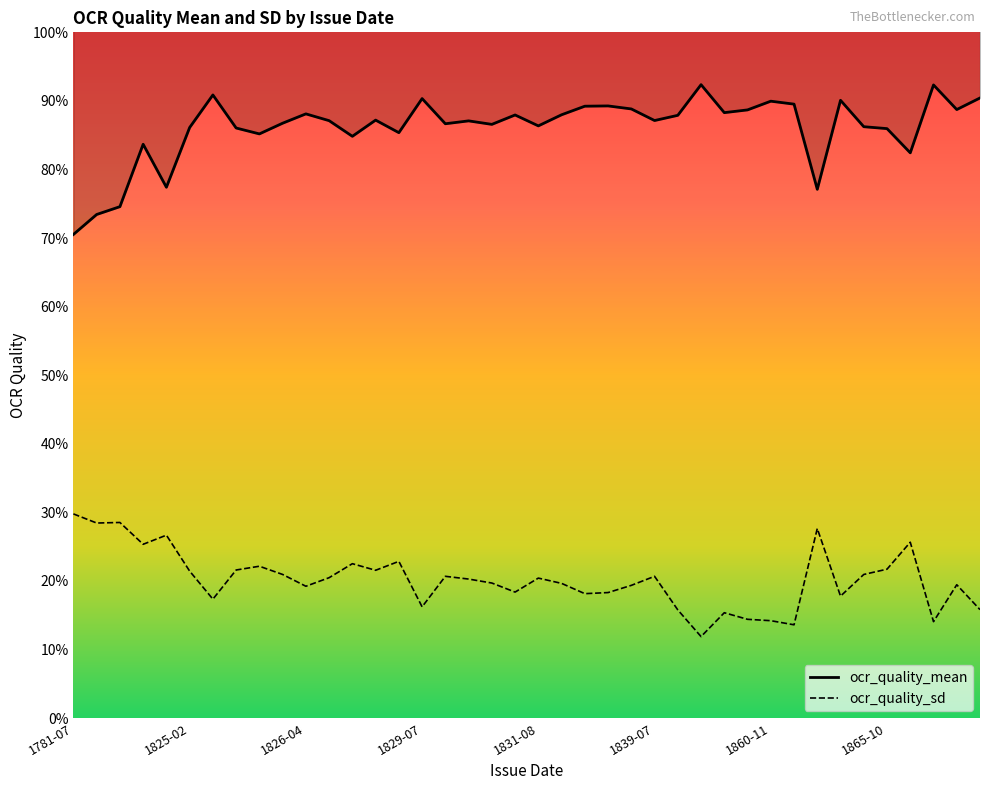

What is the highest value of the ocr_quality_sd series?

0.3